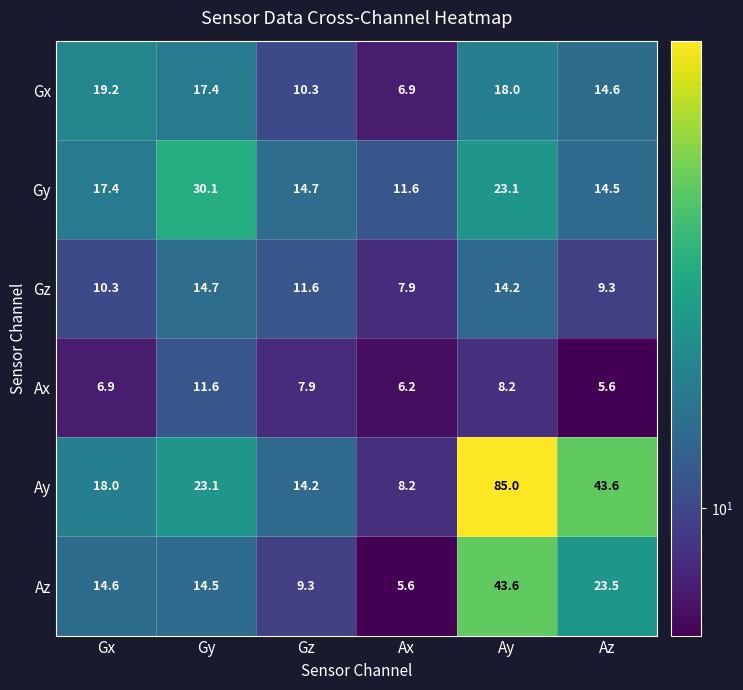

What is the minimum value for Ax?

5.6